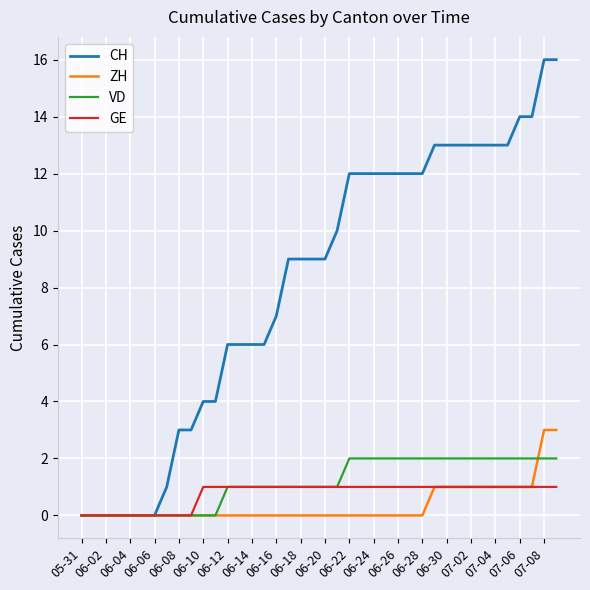

List the series in order of their peak value, highest first.

CH, ZH, VD, GE